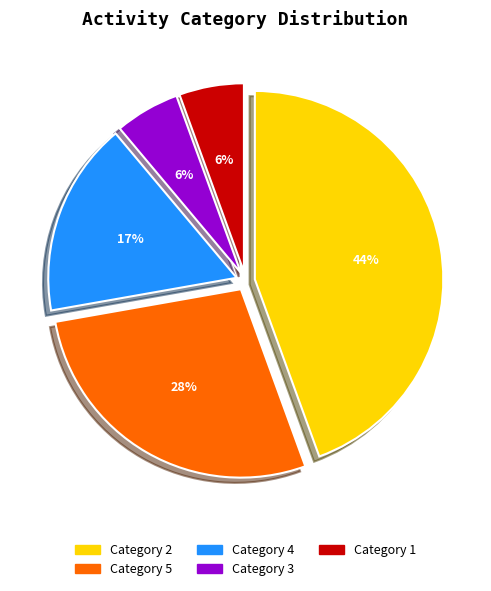

Count the number of slices in the pie.

5